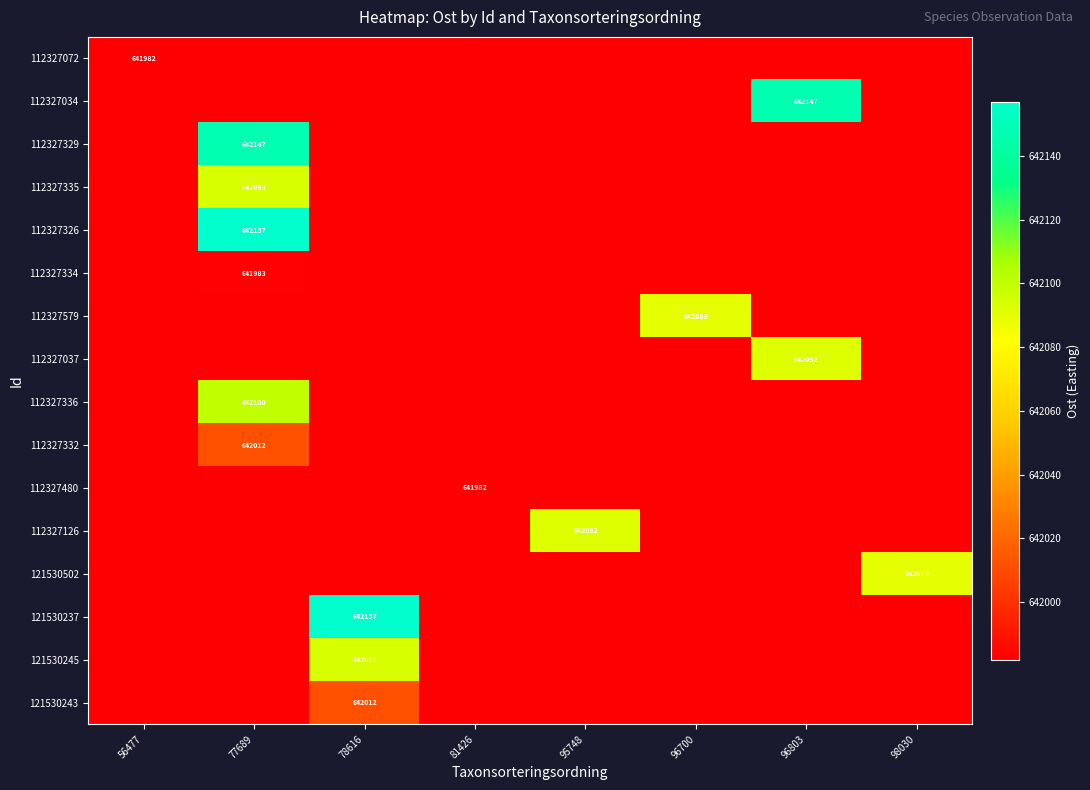

At how many categories does at least one series exceed 641985?

6